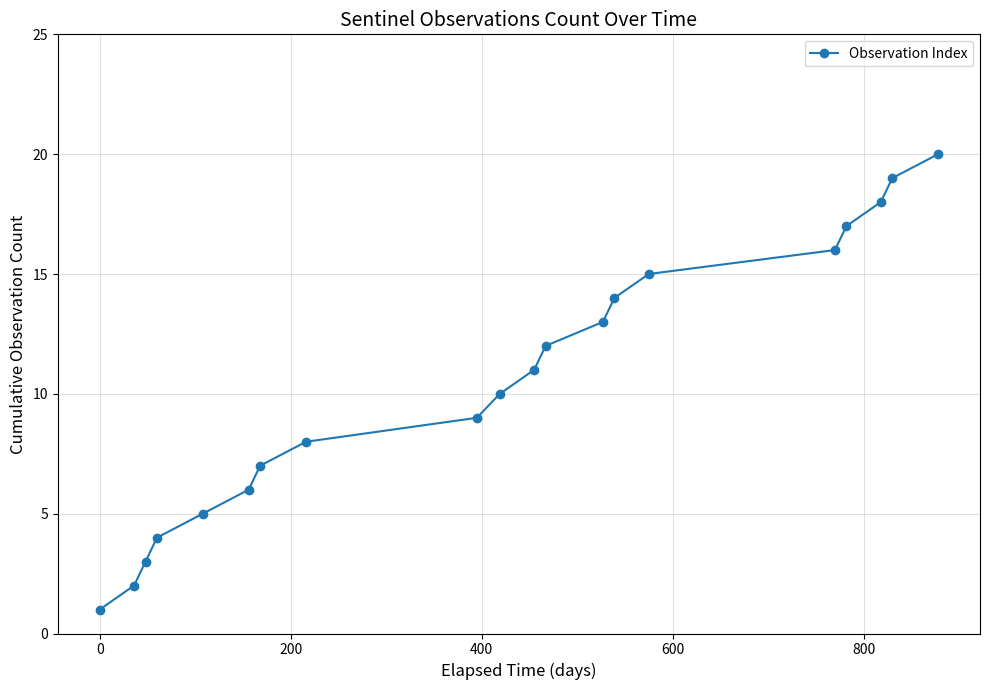

True or false: there are more than 2 points higher than both neighbors.

False